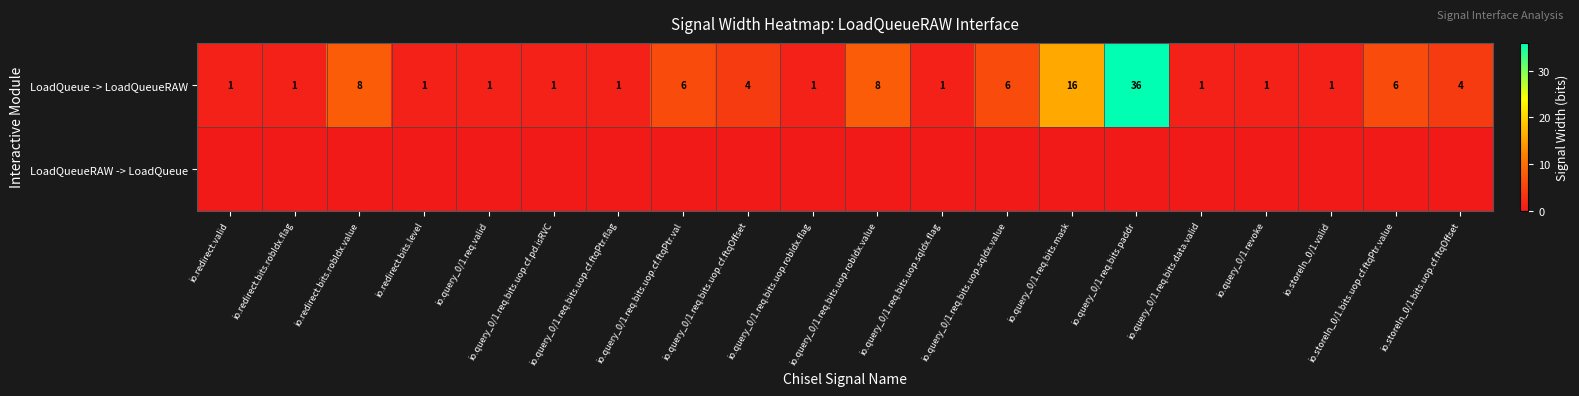

The LoadQueue -> LoadQueueRAW series shows 36 at io.query_0/1.req.bits.paddr. True or false?

True